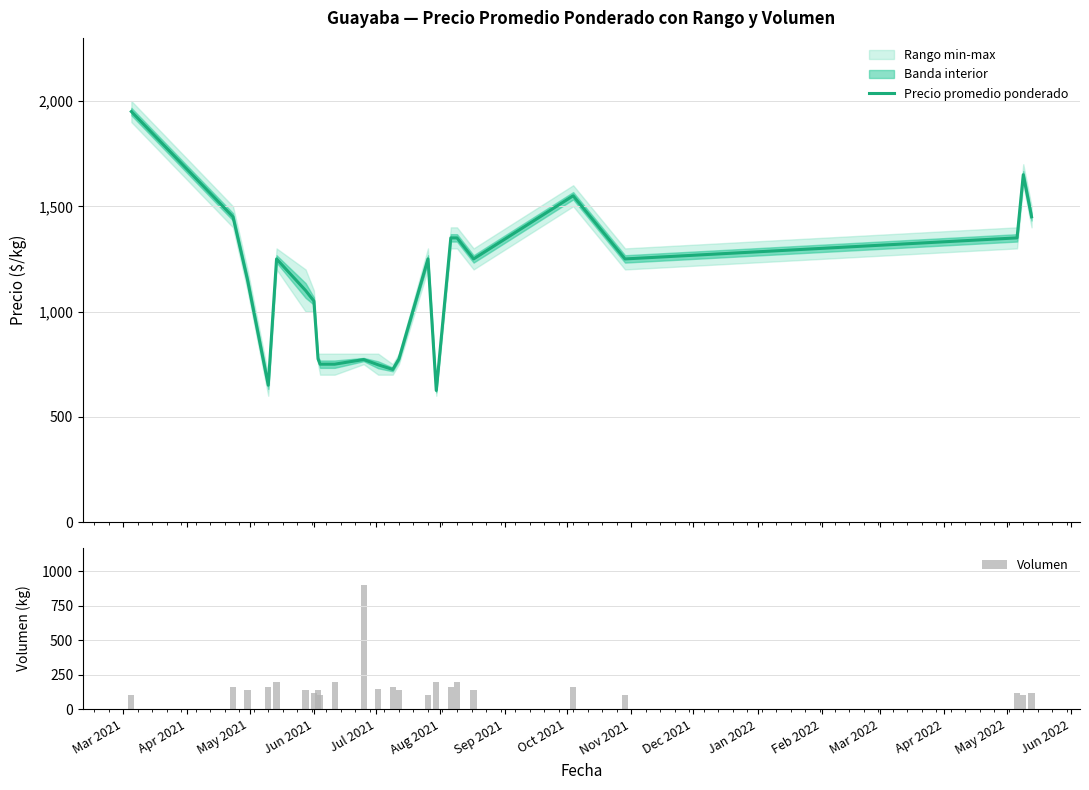

What is the highest value of the Precio promedio ponderado series?

1950